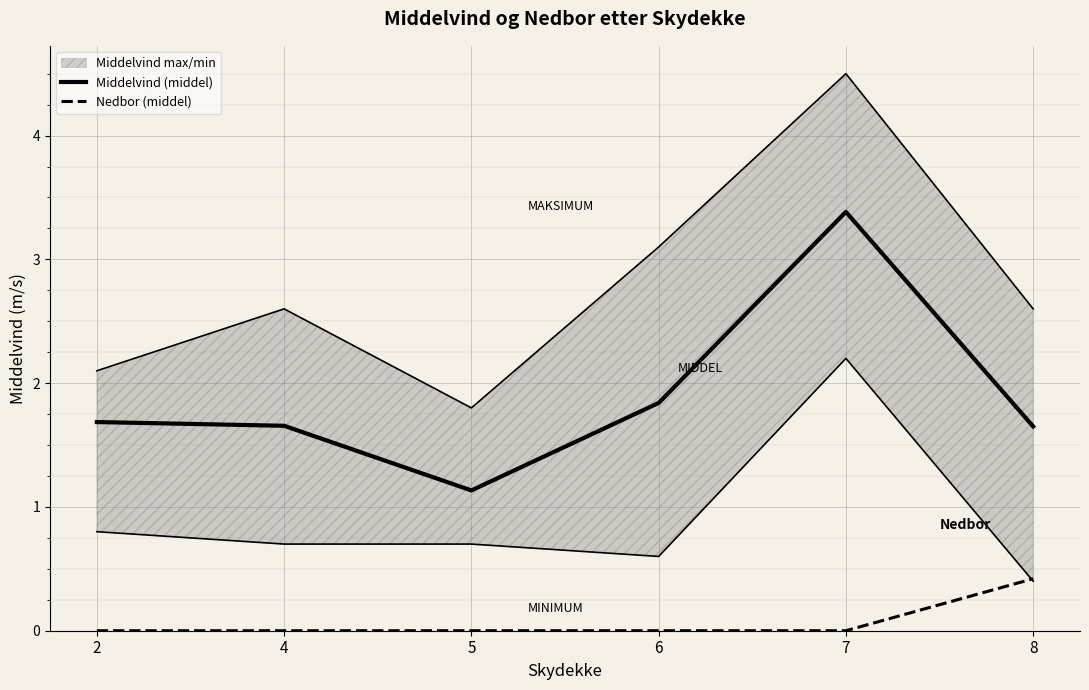

Reading left to right, what are all the values shown in this chart?

Middelvind (middel): 2=1.7	4=1.7	5=1.1	6=1.8	7=3.4	8=1.6
Nedbor (middel): 2=0.0	4=0.0	5=0.0	6=0.0	7=0.0	8=0.4